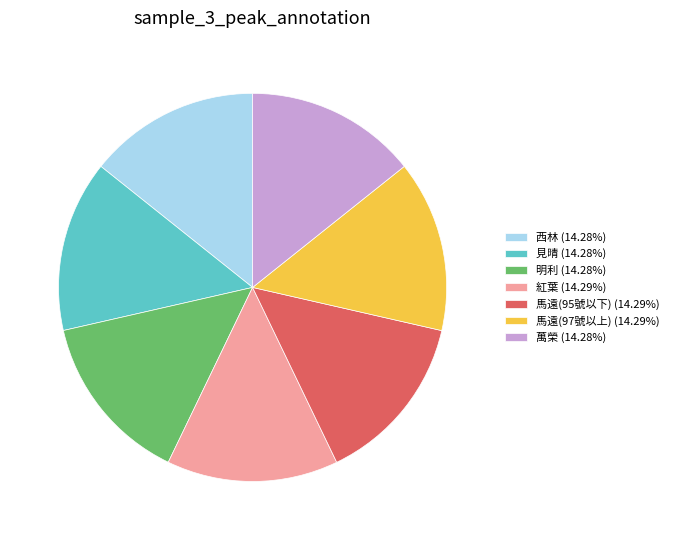

Approximately how many times larger is the value at 見晴 (14.28%) compared to 萬榮 (14.28%)?

1.0